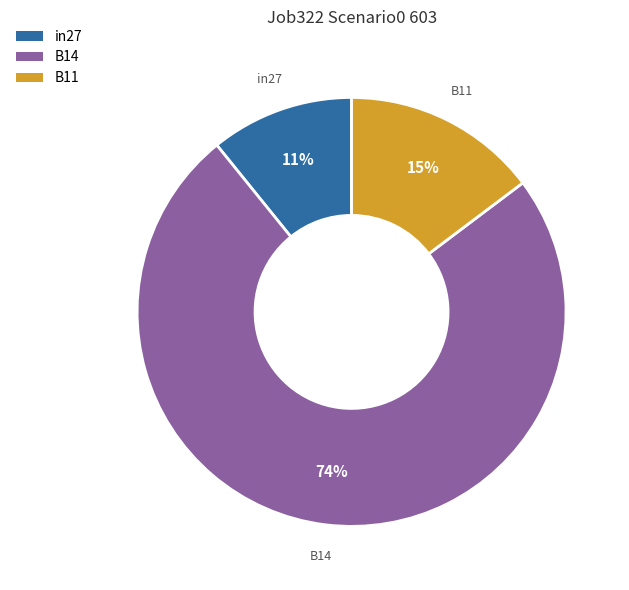

To the nearest percent, what is the difference between the B11 and in27 slice percentages?

4%